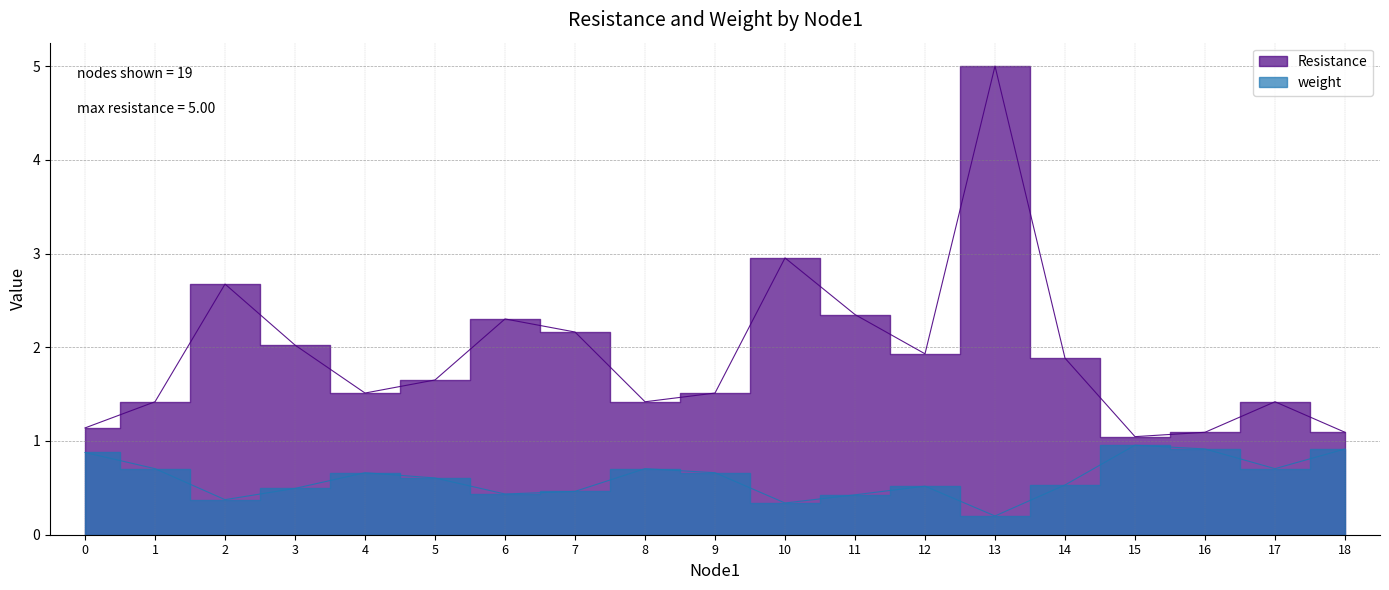

True or false: weight and Resistance cross at least once.

False